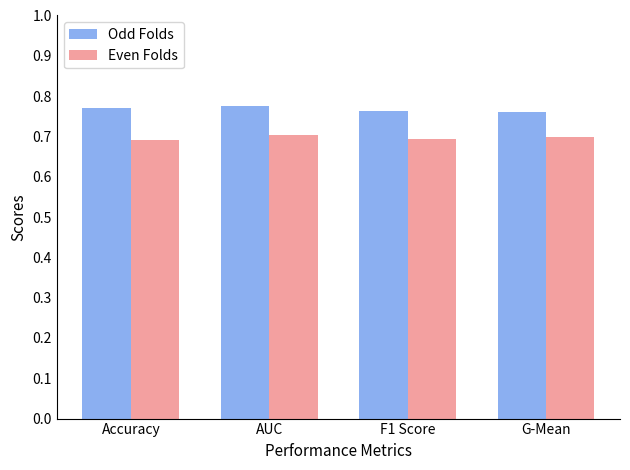

What is the smallest value displayed?

0.7